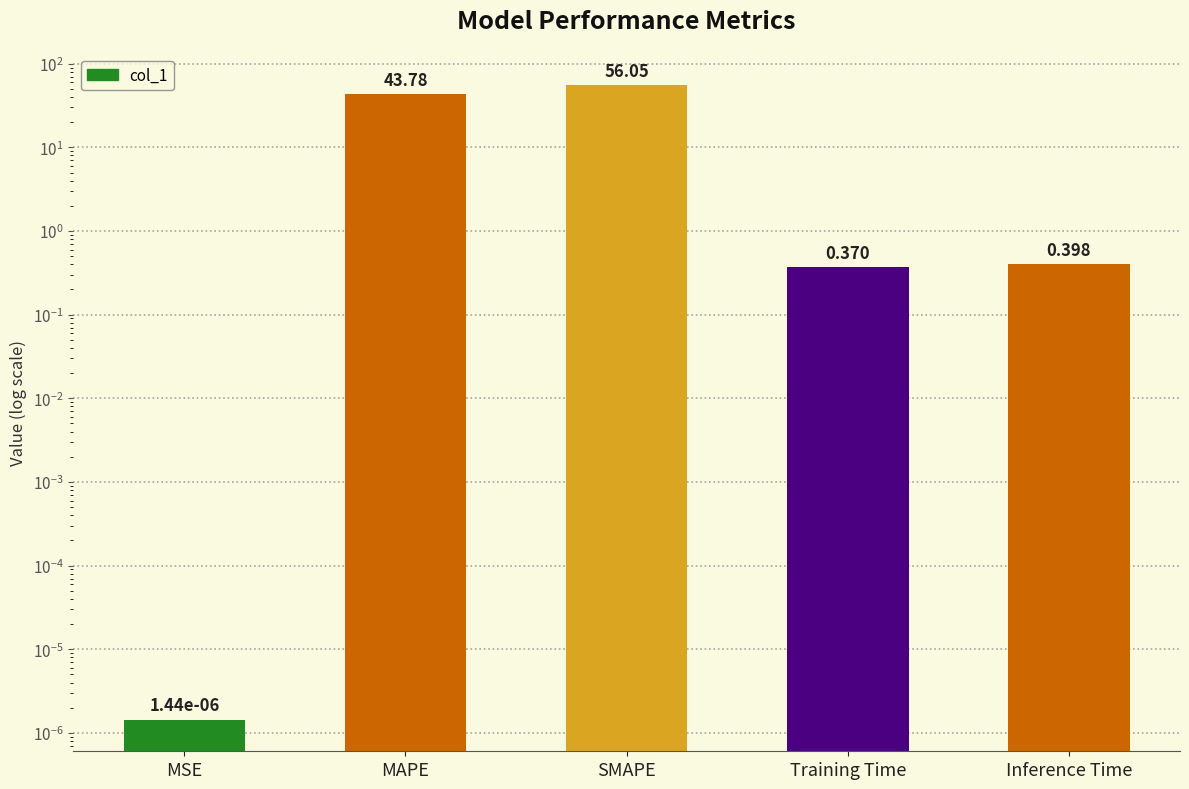

Which category has the highest value across all series?

SMAPE